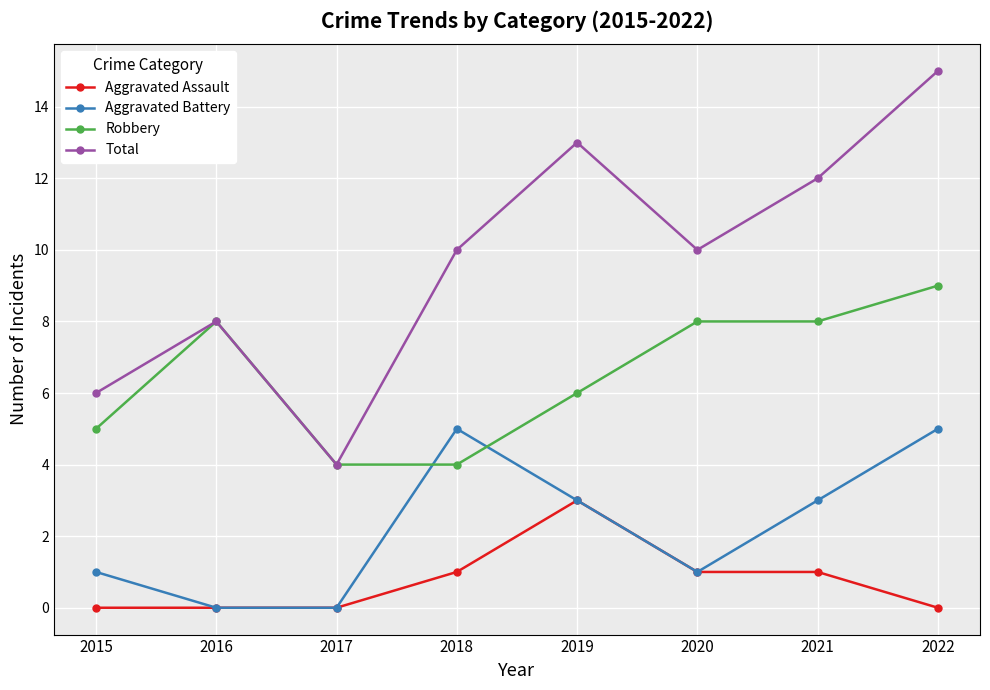

What is the sum of all Aggravated Assault values?

6